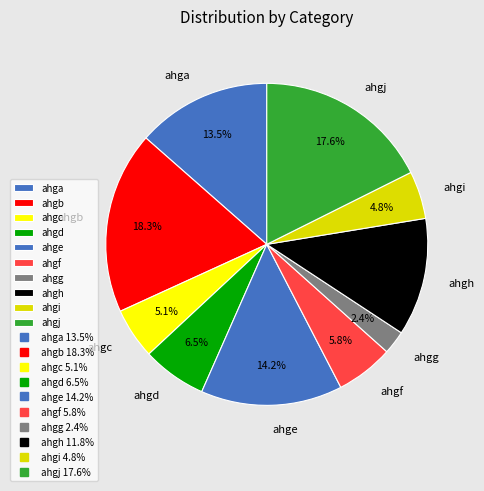

What percentage is the ahgb slice, to the nearest percent?

18%